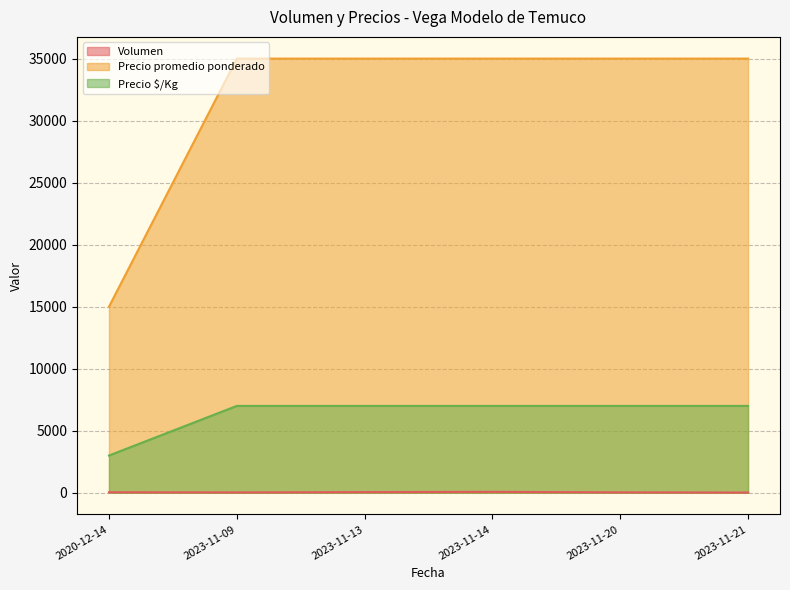

True or false: Precio $/Kg has more than 1 interior local peaks.

False